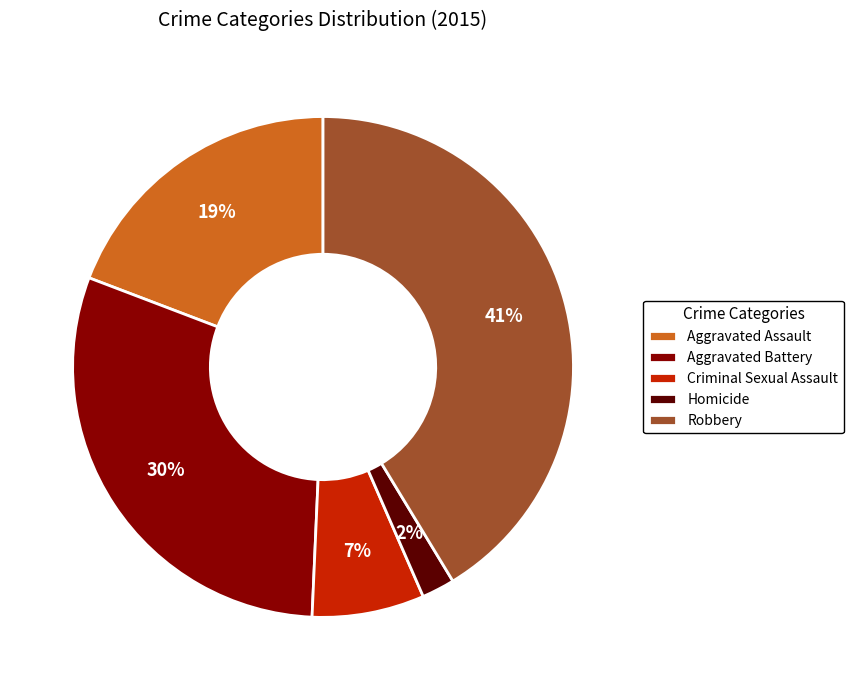

Which slice is the largest?

Robbery